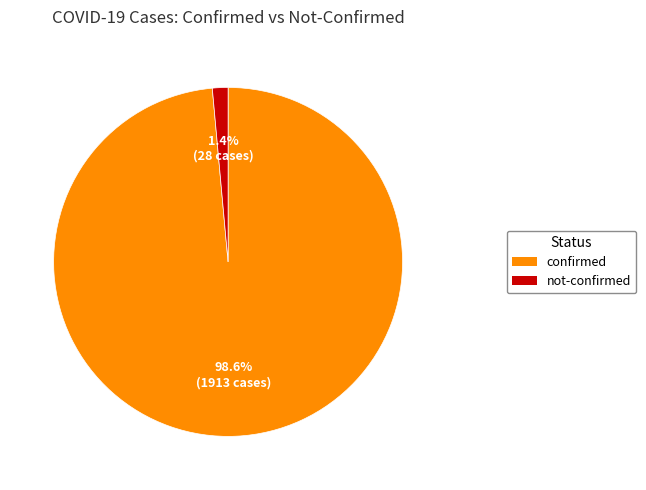

Combined, do not-confirmed and confirmed account for over 50%?

Yes